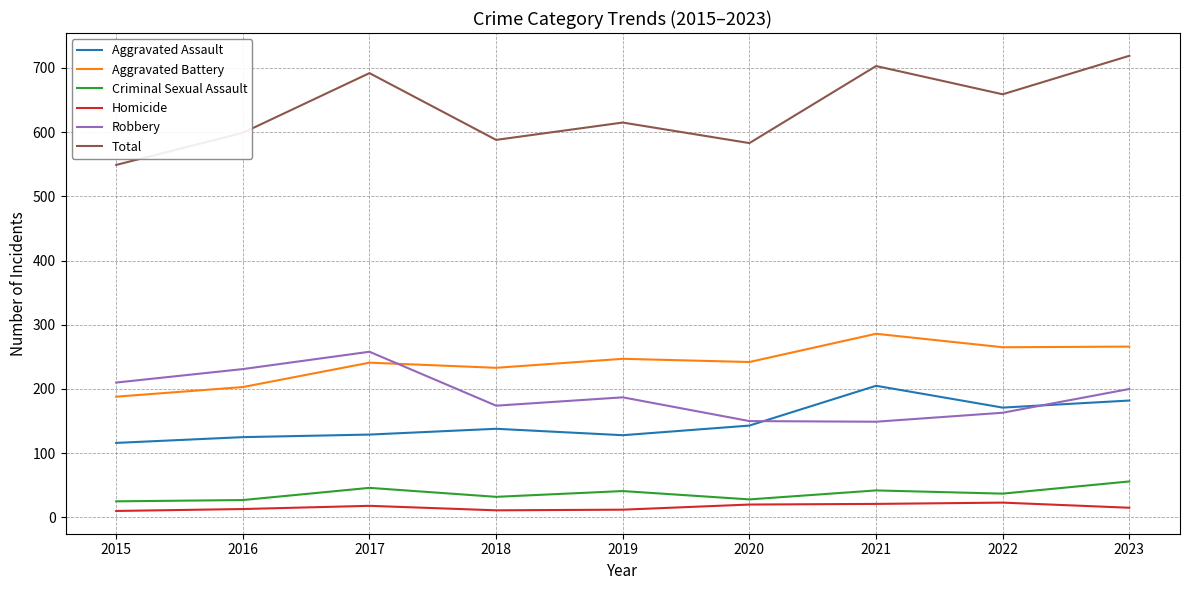

At how many categories does at least one series exceed 687?

3